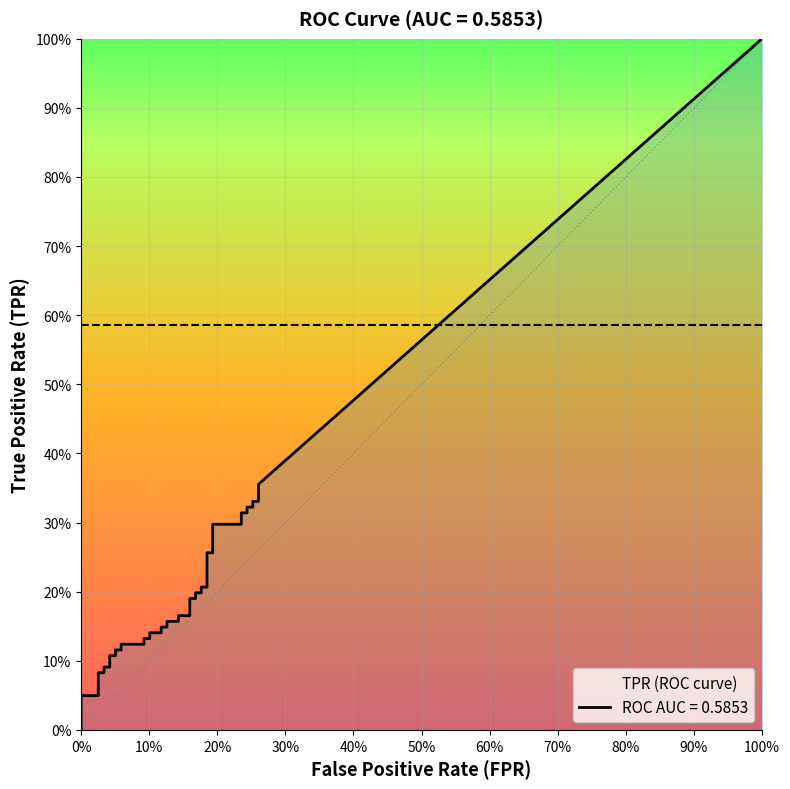

True or false: roc_auc has more than 1 interior local peaks.

False